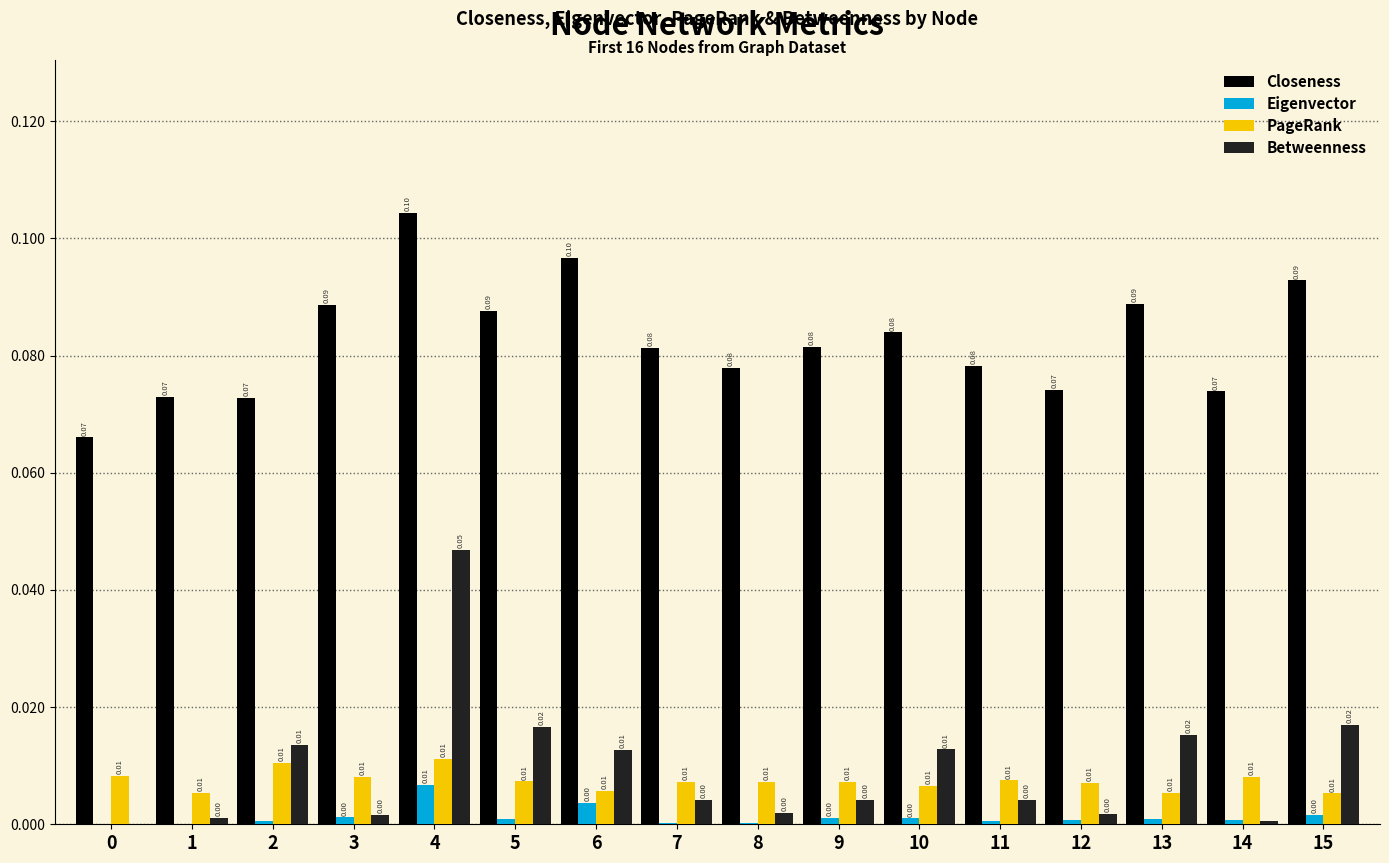

At which category is the sum across all series the highest?

4